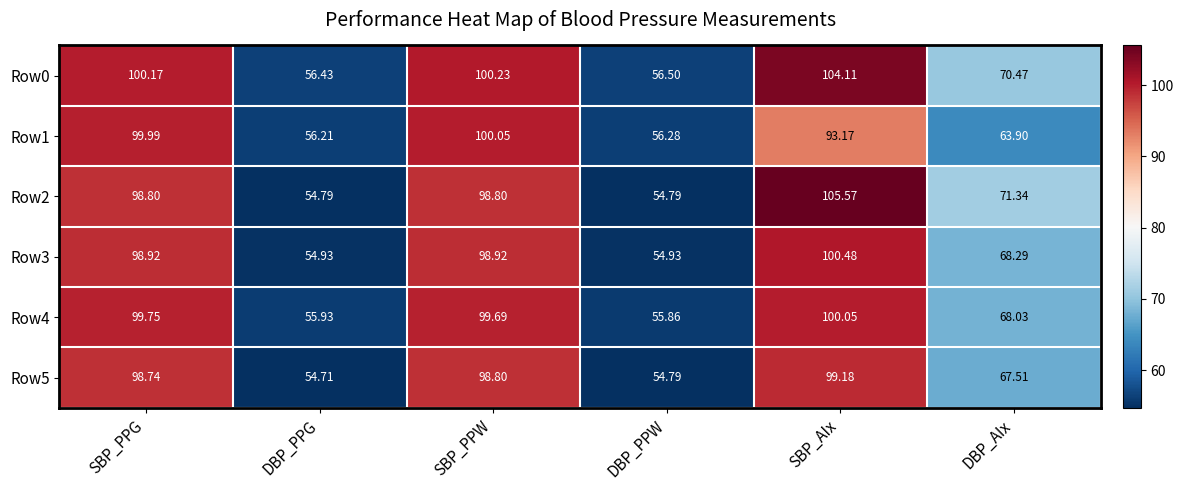

Is the value of Row1 at SBP_PPG greater than the value of Row3 at SBP_AIx?

No